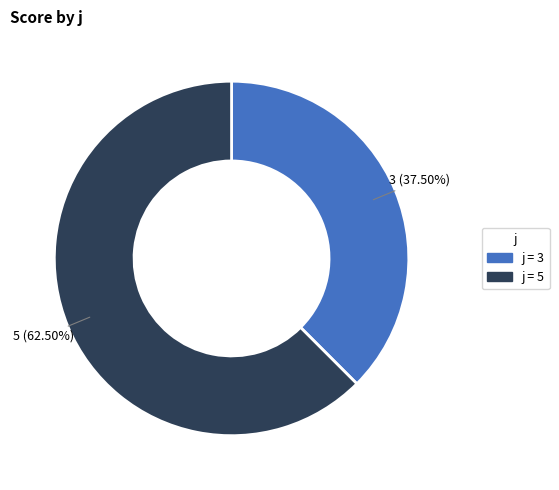

Which has a higher value, 5 or 3?

5